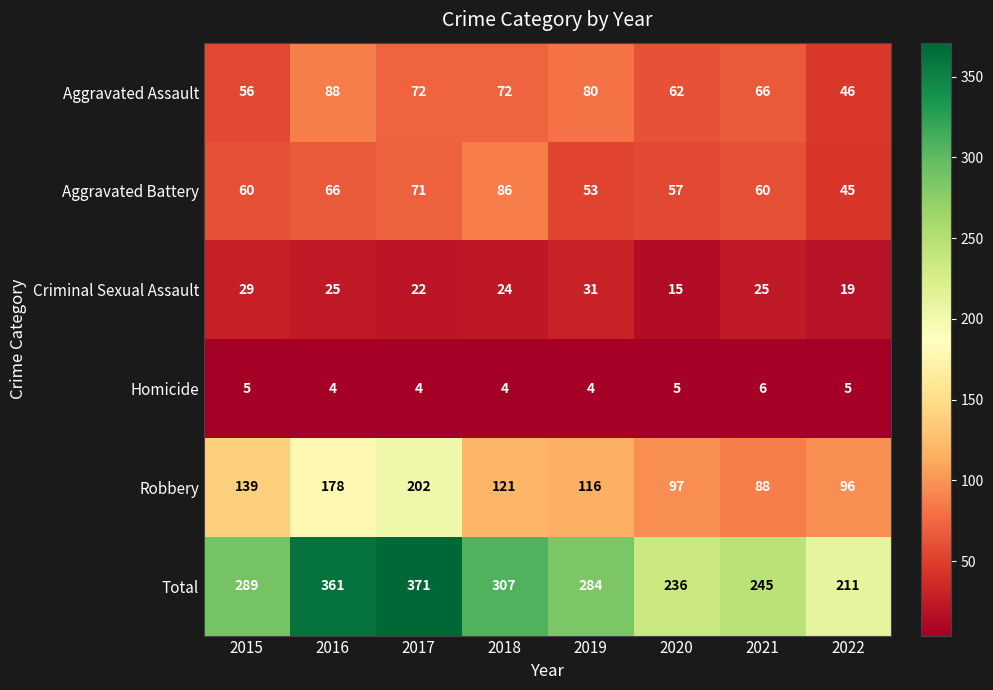

What is the greatest value displayed?

371